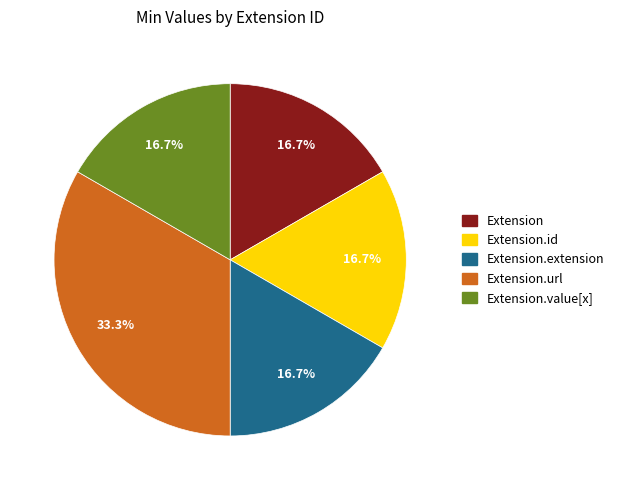

What is the ratio of the value at Extension to the value at Extension.extension?

1.0